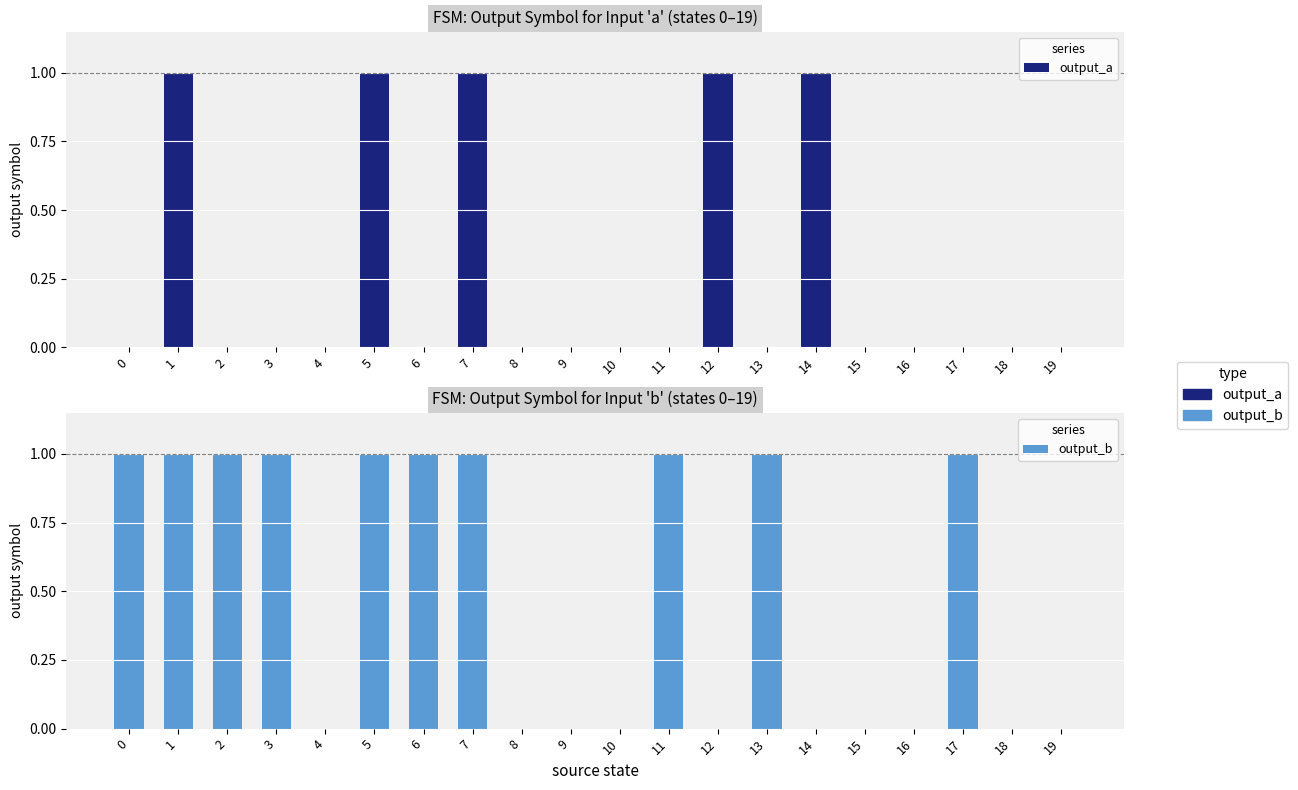

What is the difference between the second highest and minimum values in the output_b series?

1